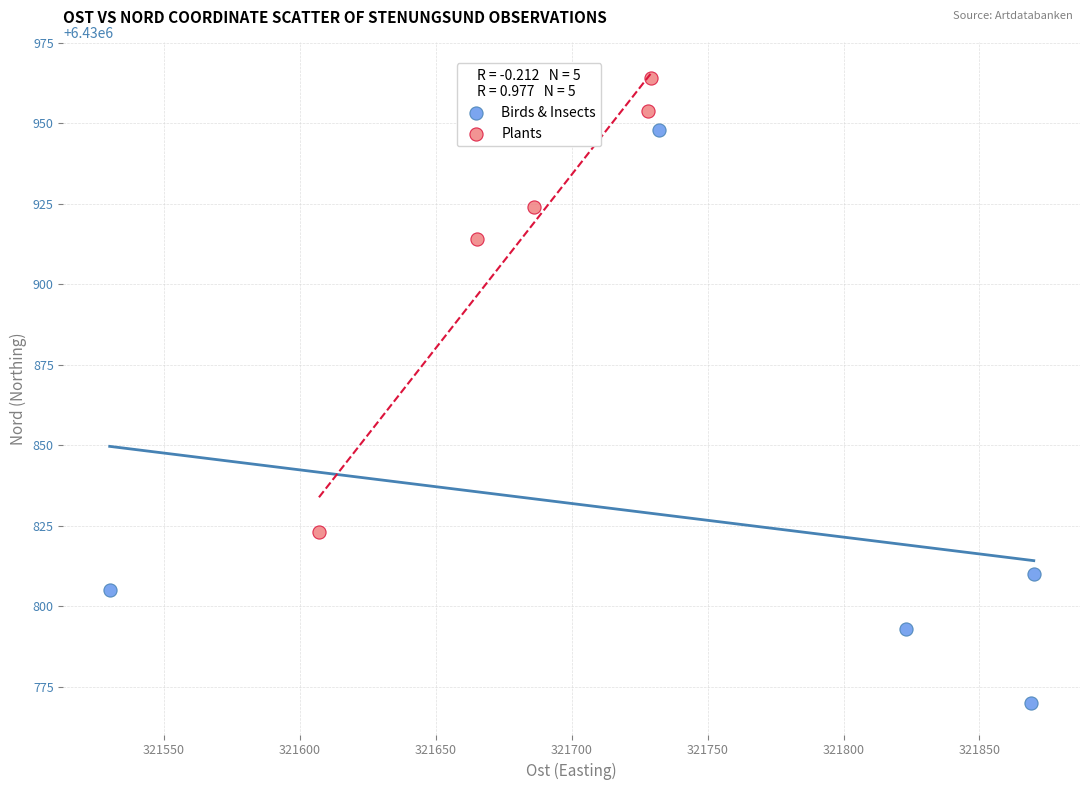

Which series has the widest spread of Y values?

Birds & Insects